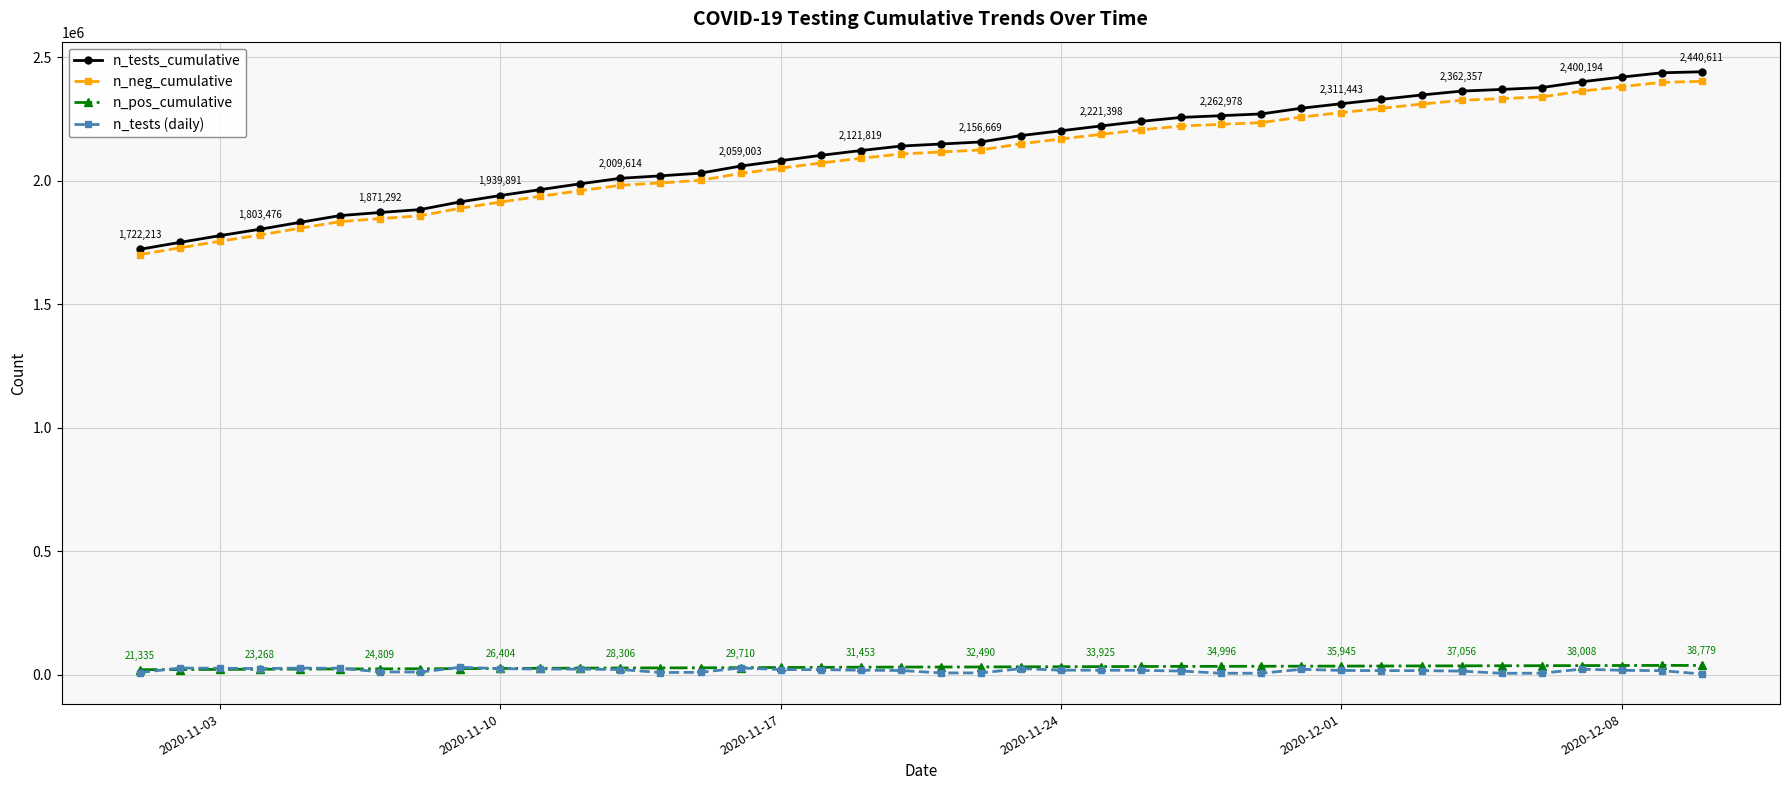

True or false: n_pos_cumulative and n_neg_cumulative intersect in this chart.

False